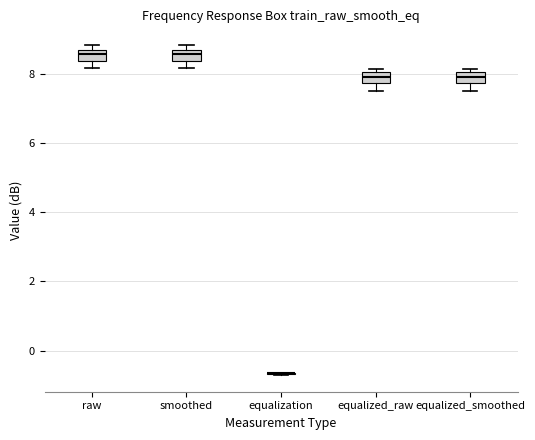

Where is the lower edge of the box for raw on the y-axis? The values are not printed on the chart, so give them approximately, as read against the axis.

8.4